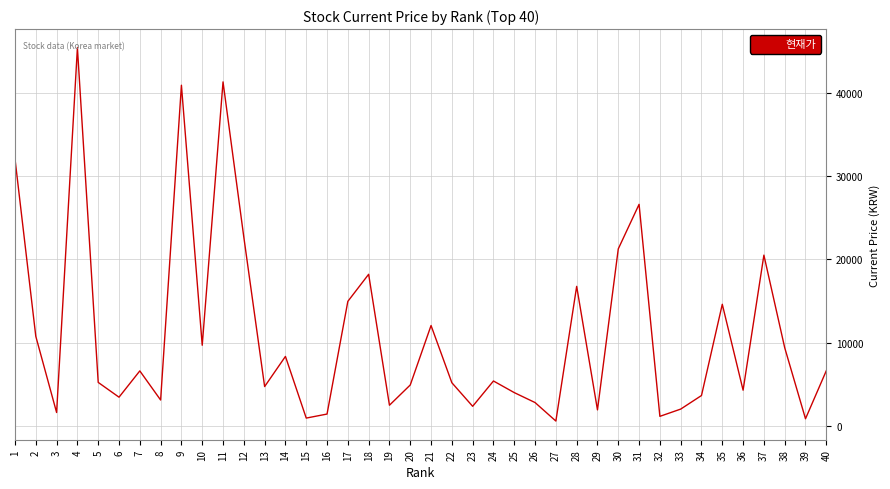

Is it true that the value at 3 is 1605?

True